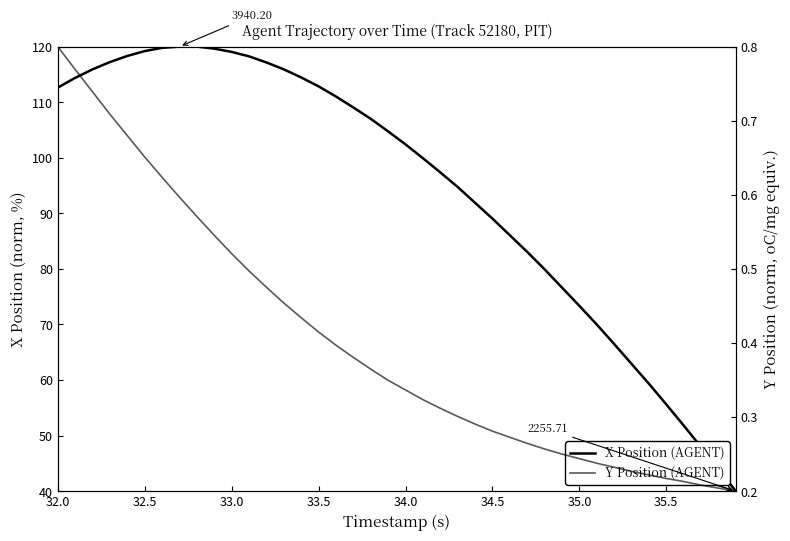

What is the smallest value displayed?

0.2